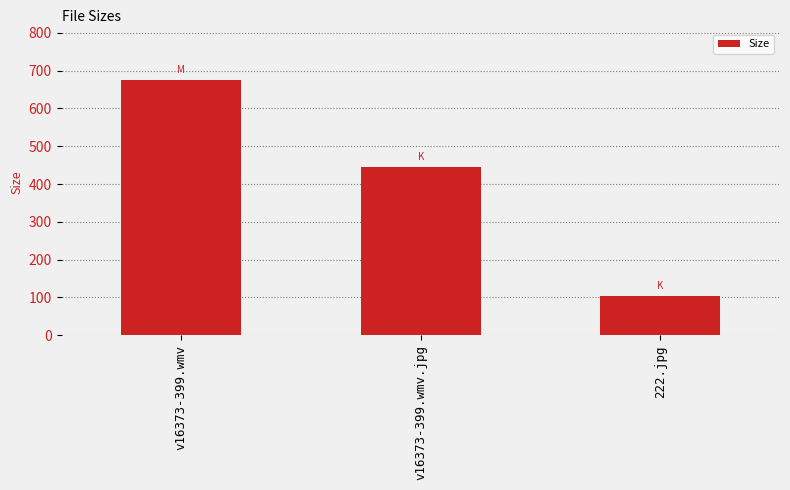

What is the label of the 2nd bar from the left?

v16373-399.wmv.jpg